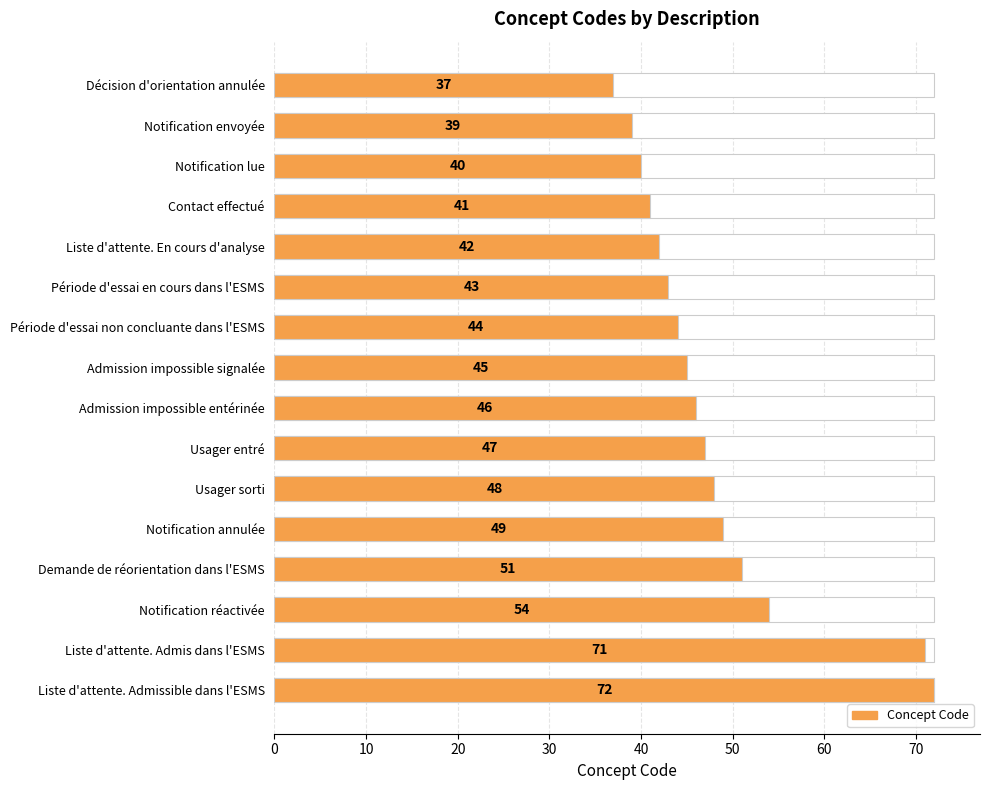

What is the smallest value displayed?

37